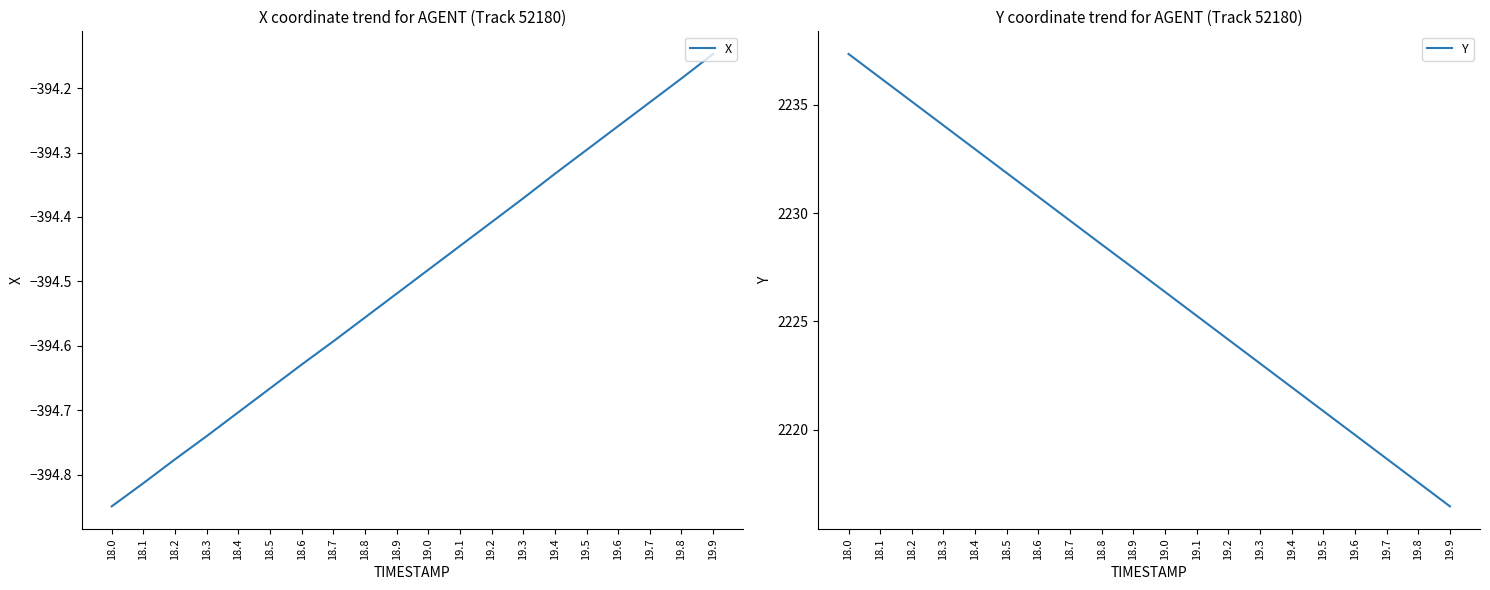

True or false: Y has more than 2 points higher than both neighbors.

False